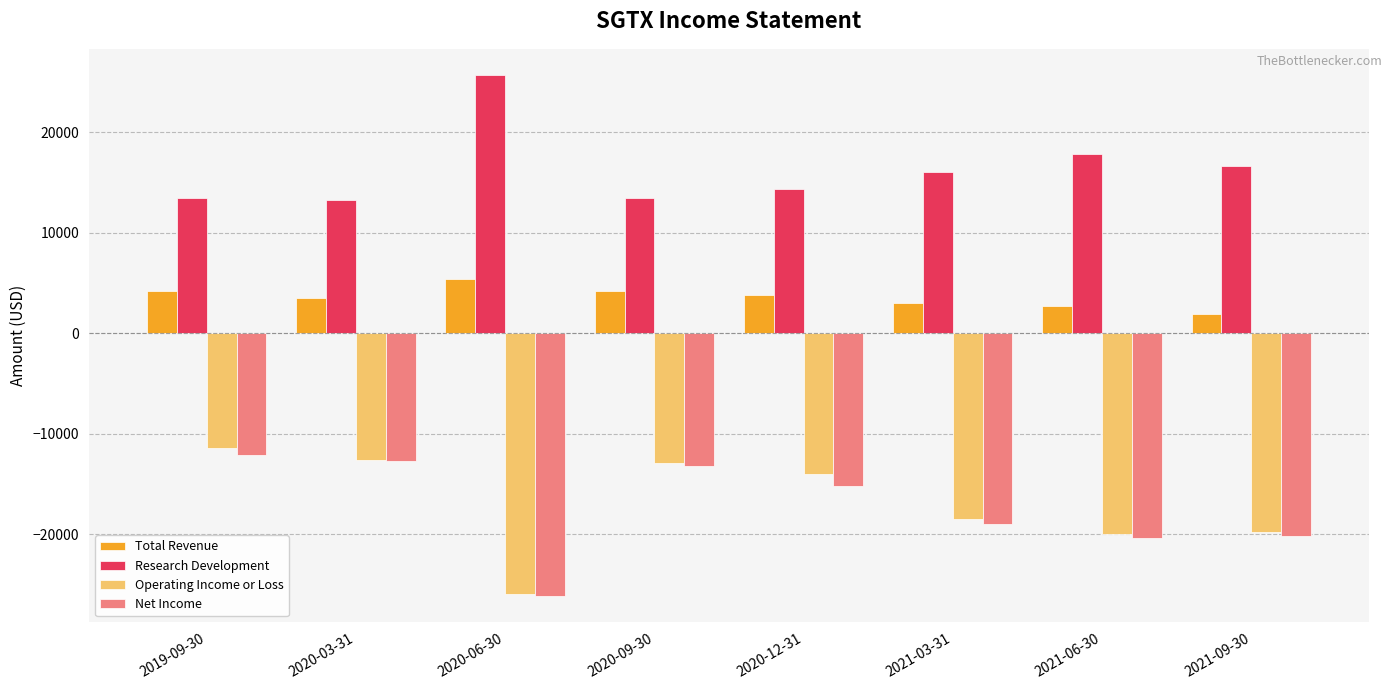

Where does the Net Income series first go above -15200?

2019-09-30